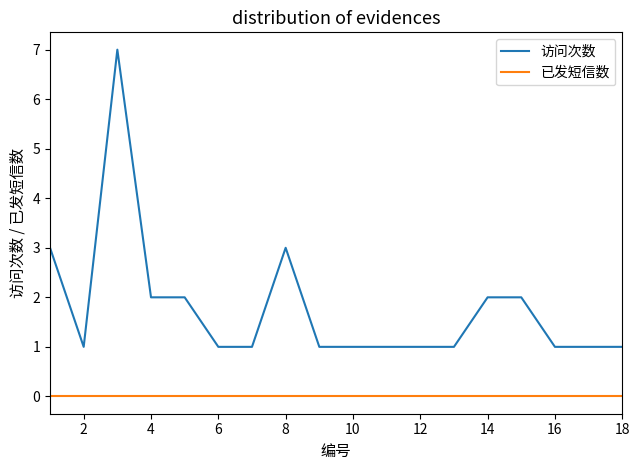

Rank the series by their maximum value, from lowest to highest.

已发短信数, 访问次数